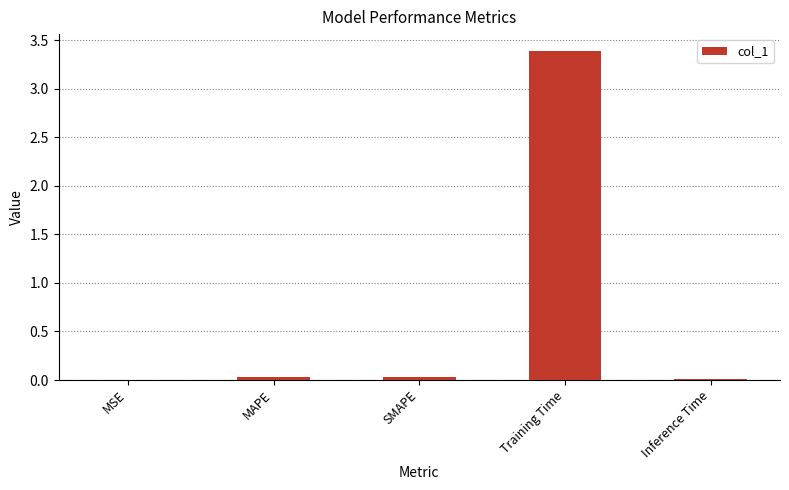

How many categories are shown in the chart?

5